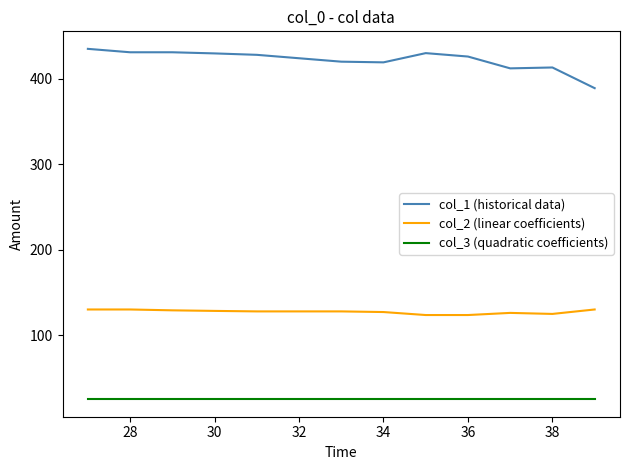

How many lines are shown in the chart?

3